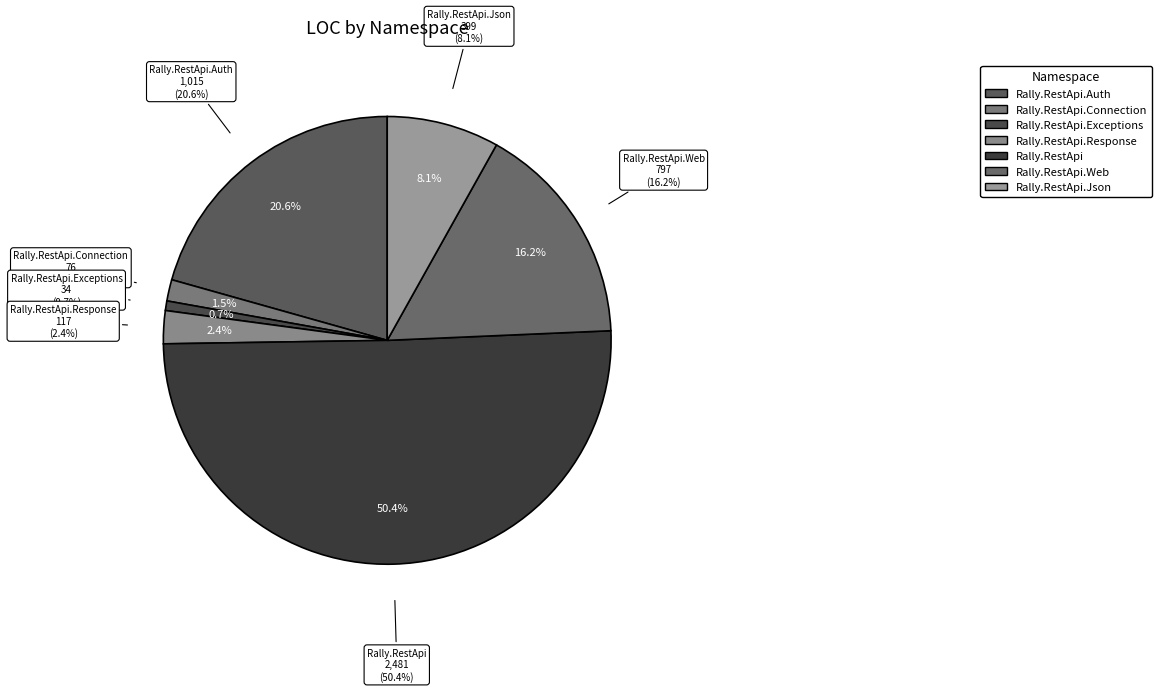

Is it true that Rally.RestApi.Auth is 2% of the pie?

False